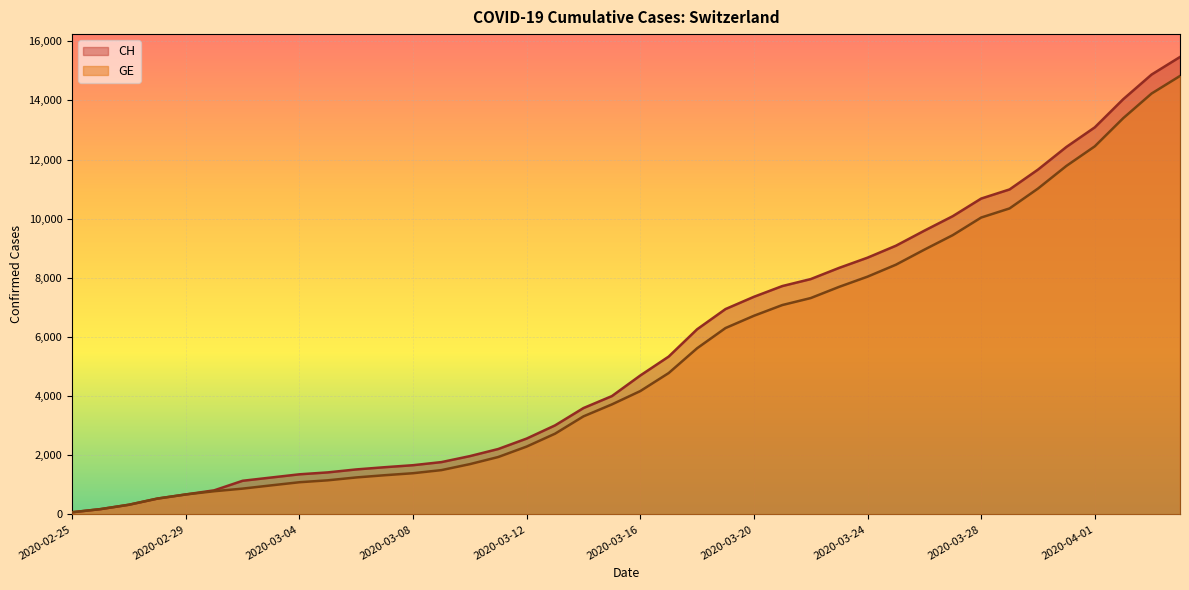

What is the sum of the GE values at 2020-03-27 and 2020-03-07?

10768